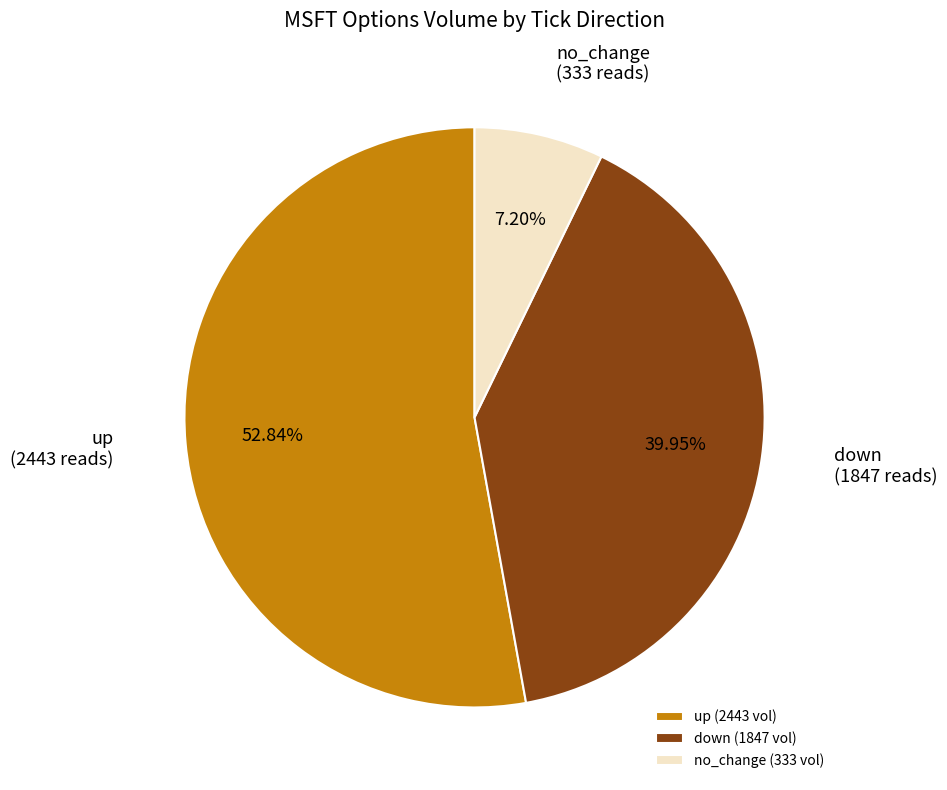

To the nearest percent, what is the difference between the largest and smallest slice percentages?

46%